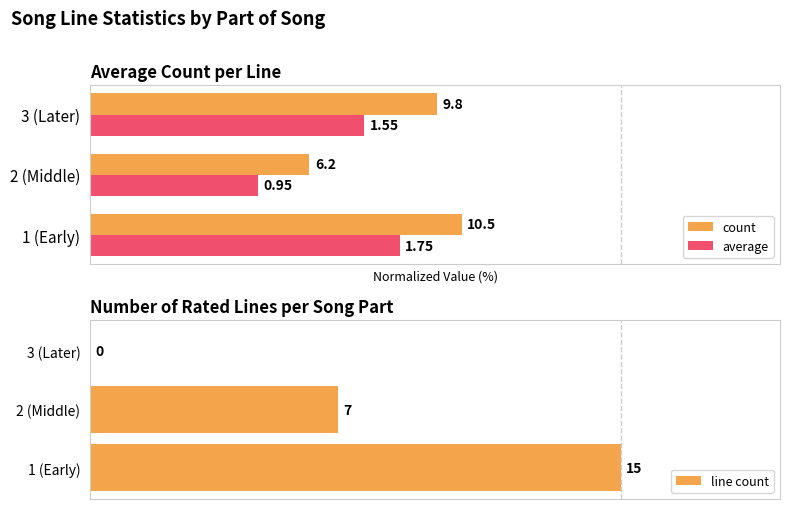

How many categories are shown in the chart?

3